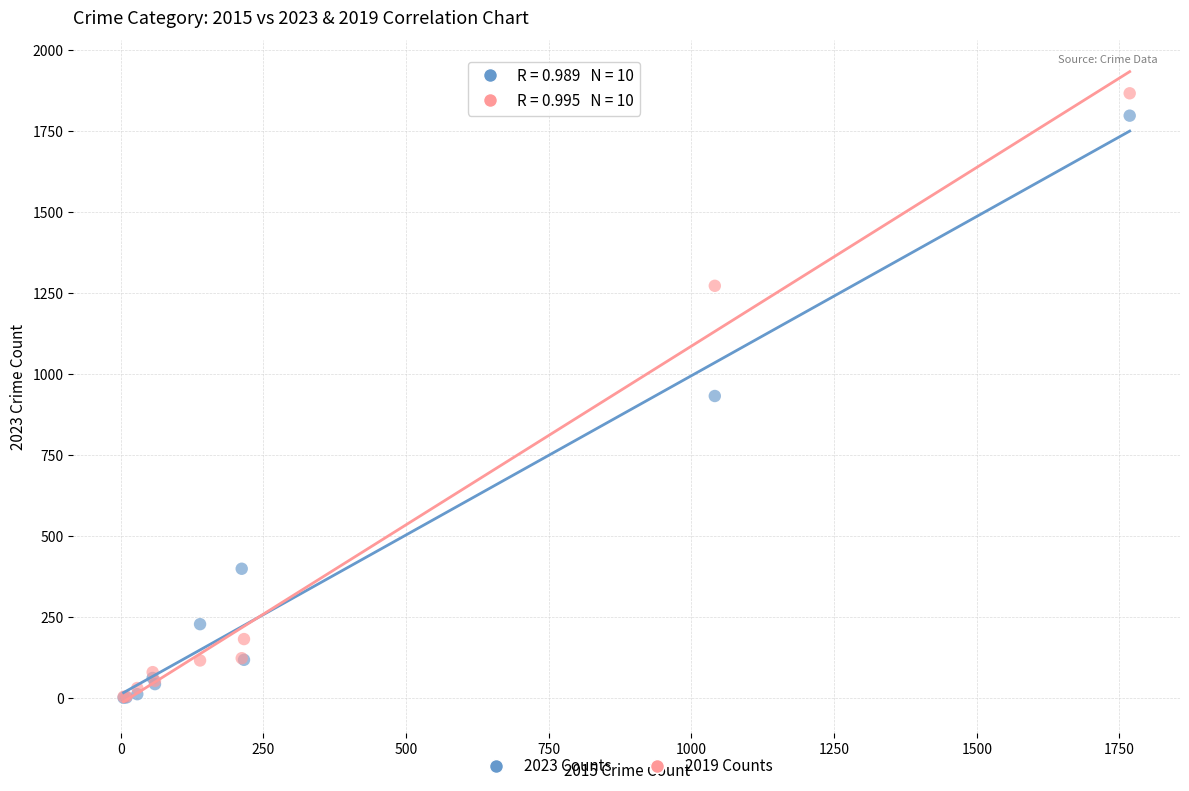

In the 2023 Counts series, what Y value is closest to 899?

932